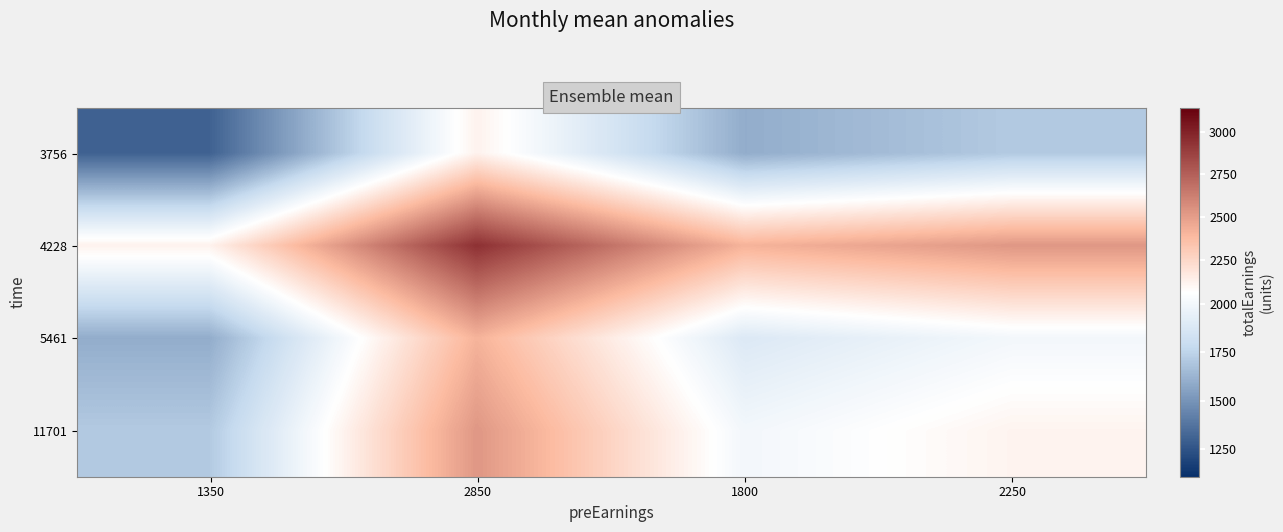

List the series in order of their peak value, highest first.

4228, 11701, 5461, 3756